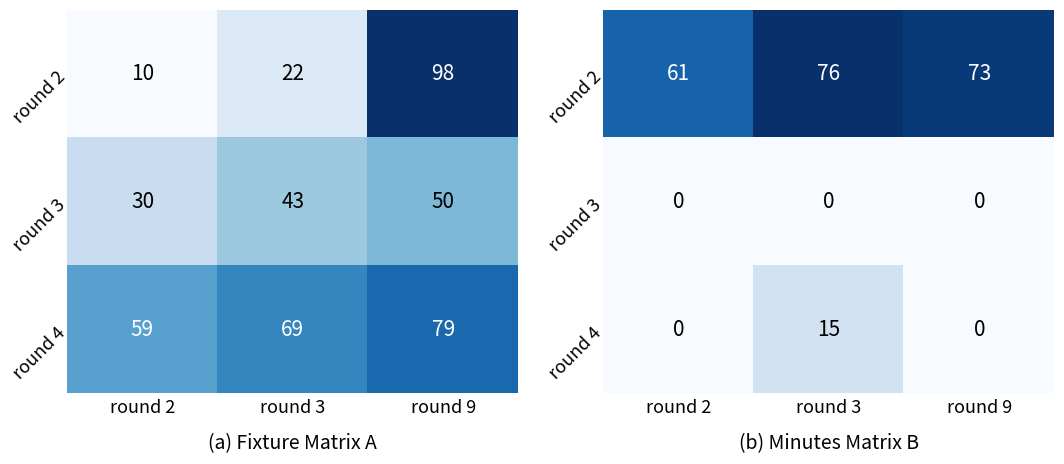

How many values in round 4 are above zero?

1